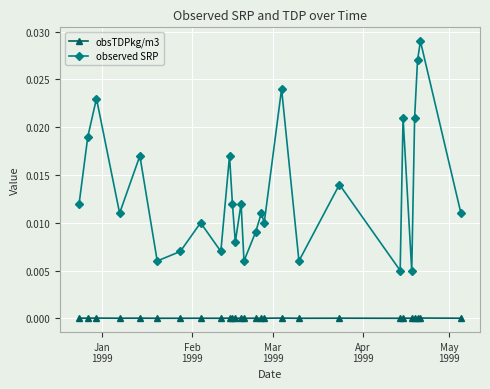

What are all the series names shown in the legend?

obsTDPkg/m3, observed SRP